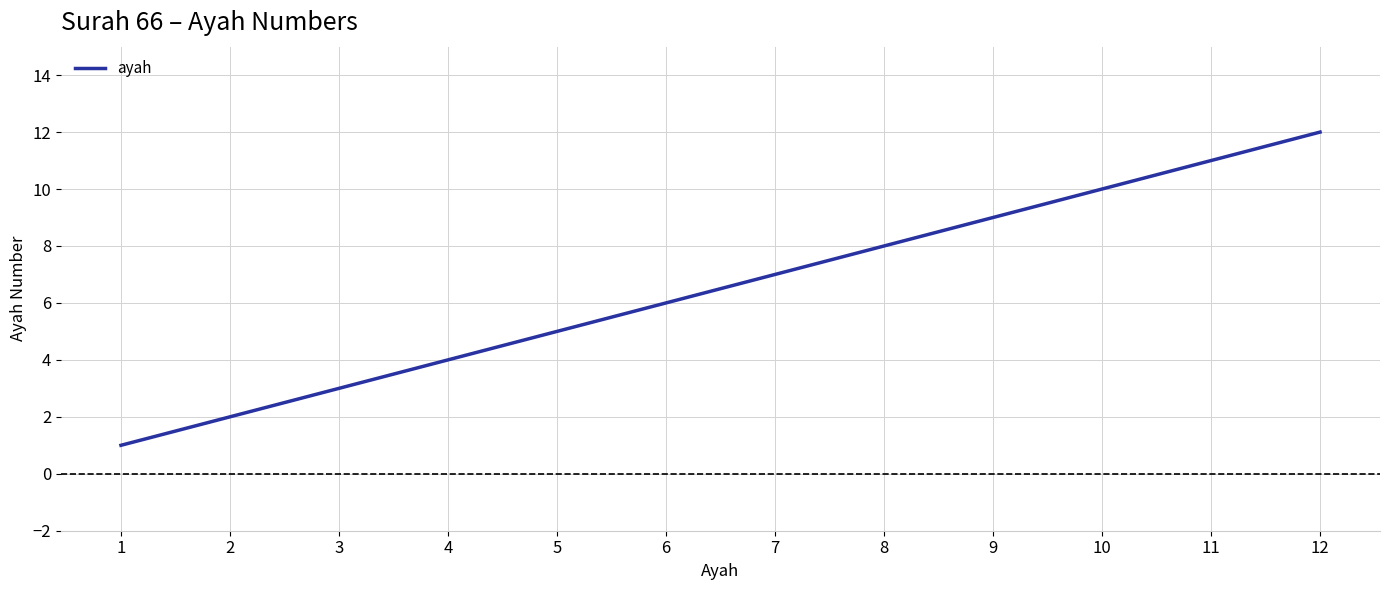

Is this an area chart (filled region under the line)?

No